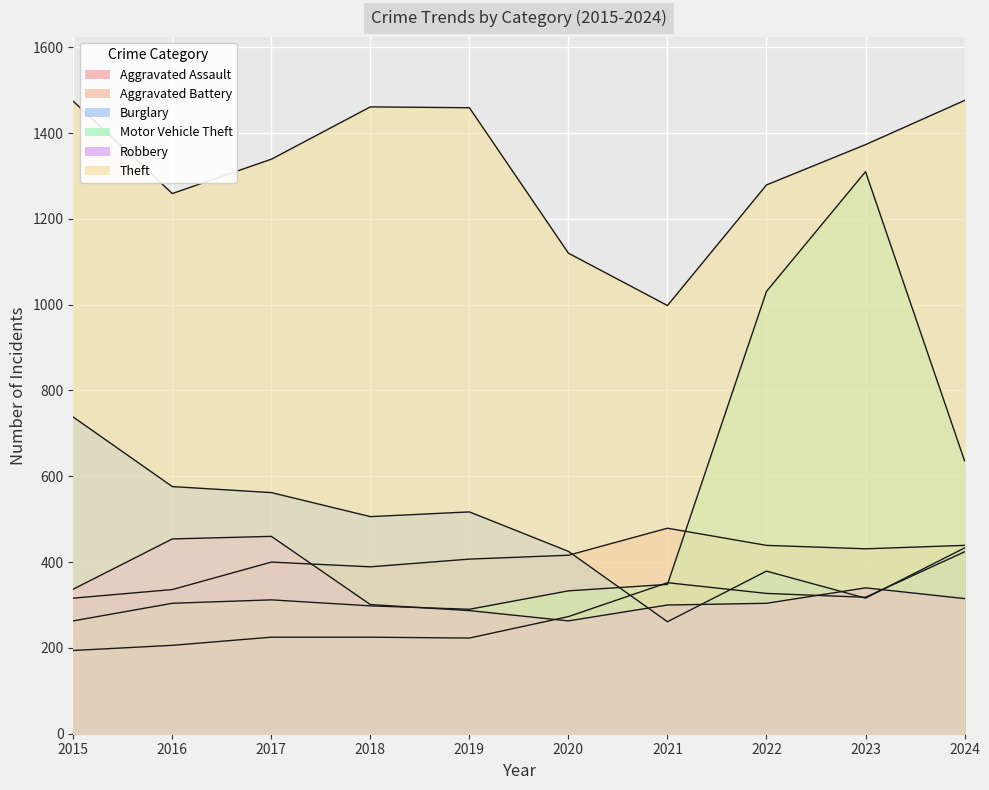

What is the difference between the second highest and second lowest values in the Aggravated Assault series?

146